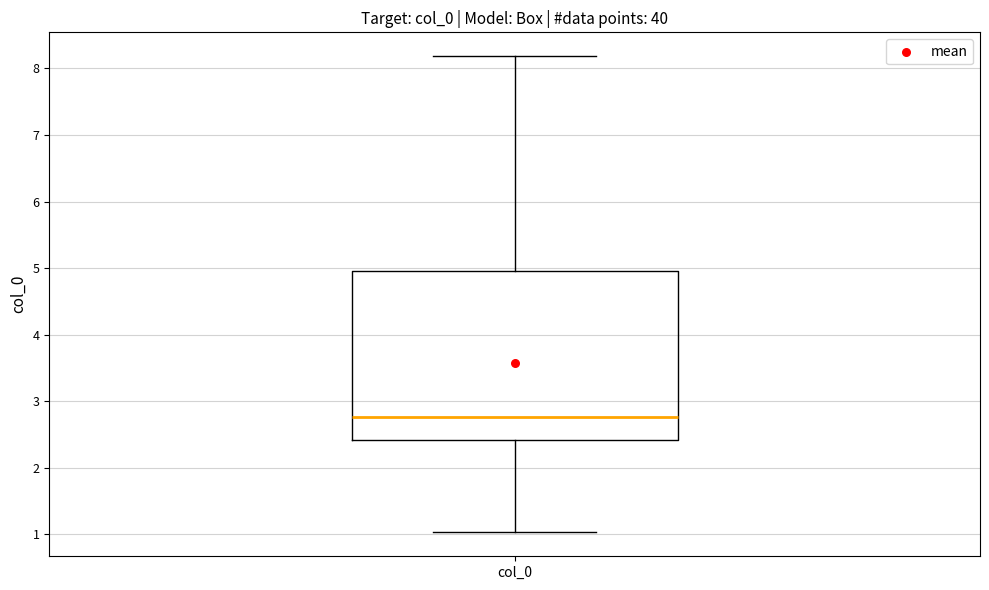

Transcribe this box plot: give where the median line is, the range the box spans, and where the two whiskers end, as read against the y-axis. The values are not printed on the chart, so give them approximately, as read against the axis.

median 2.8, box 2.4 to 5.0, whiskers 1.0 to 8.2